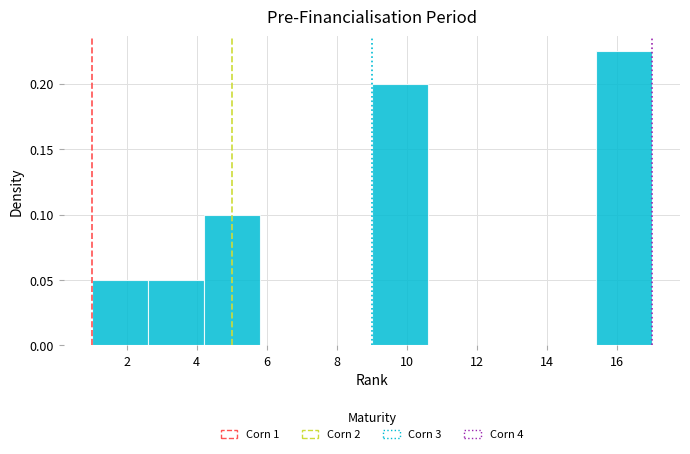

Which range on the x-axis has the tallest bar?

15.4 to 17.0